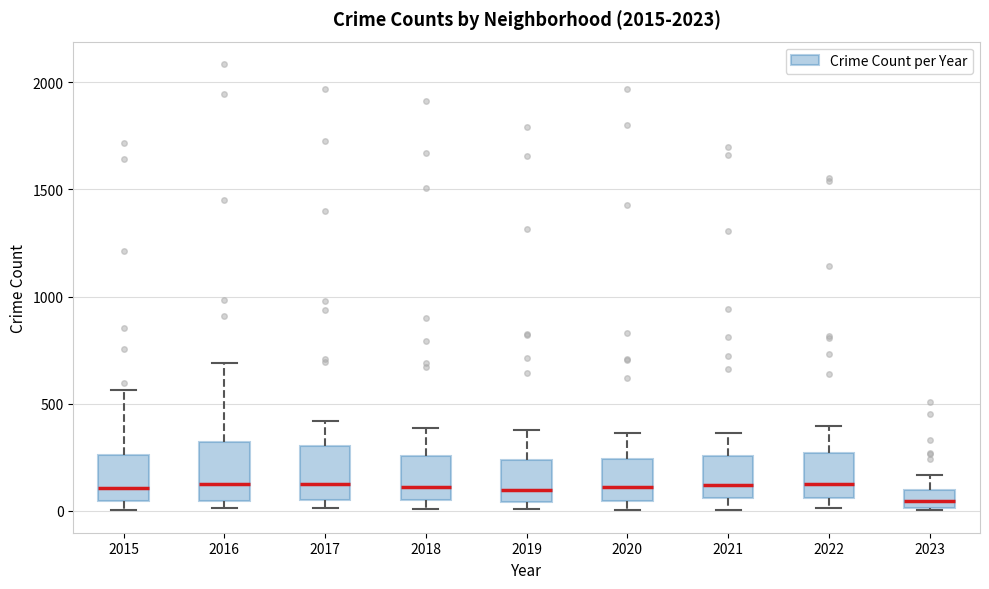

Reading left to right, read every box against the y-axis: the position of its median line, the range the box covers, and the ends of its whiskers. The values are not printed on the chart, so give them approximately, as read against the axis.

2015: median 100, box 50 to 250, whiskers 0 to 550
2016: median 150, box 50 to 300, whiskers 0 to 700
2017: median 100, box 50 to 300, whiskers 0 to 400
2018: median 100, box 50 to 250, whiskers 0 to 400
2019: median 100, box 50 to 250, whiskers 0 to 400
2020: median 100, box 50 to 250, whiskers 0 to 350
2021: median 100, box 50 to 250, whiskers 0 to 350
2022: median 150, box 50 to 250, whiskers 0 to 400
2023: median 50, box 0 to 100, whiskers 0 to 150